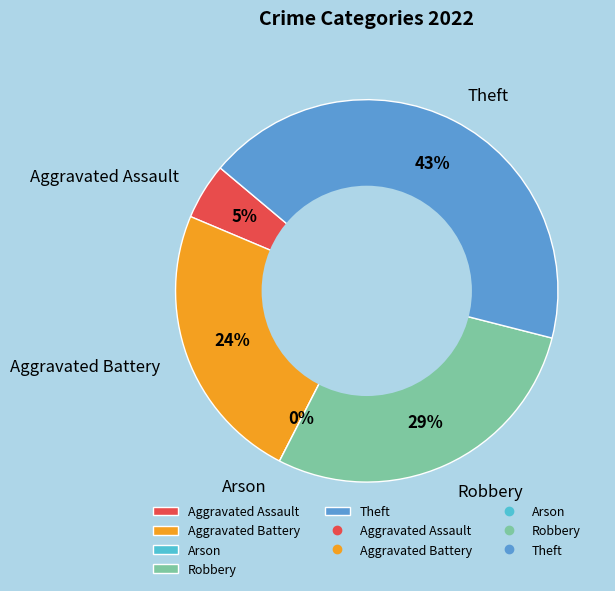

Rank the categories by value from highest to lowest.

Theft, Robbery, Aggravated Battery, Aggravated Assault, Arson